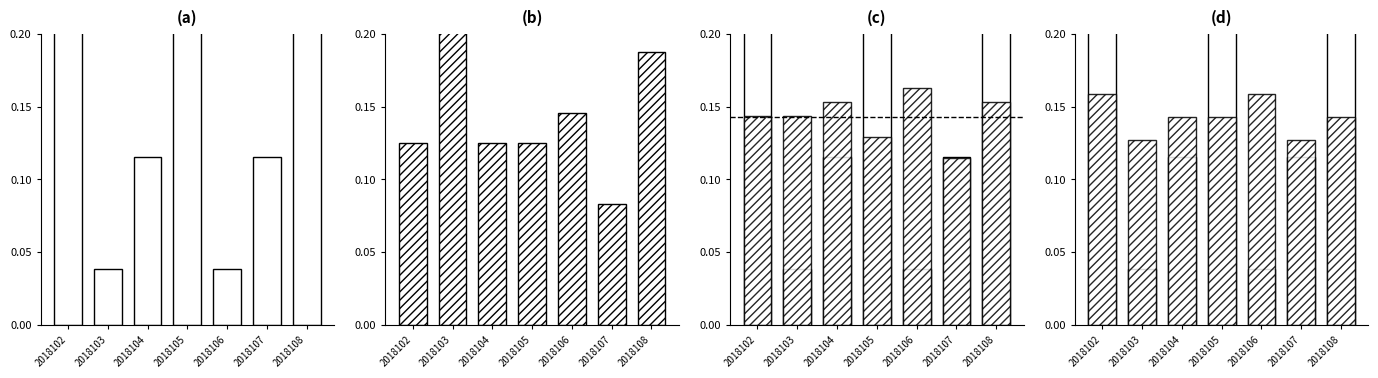

Does the chart contain stacked bars?

No